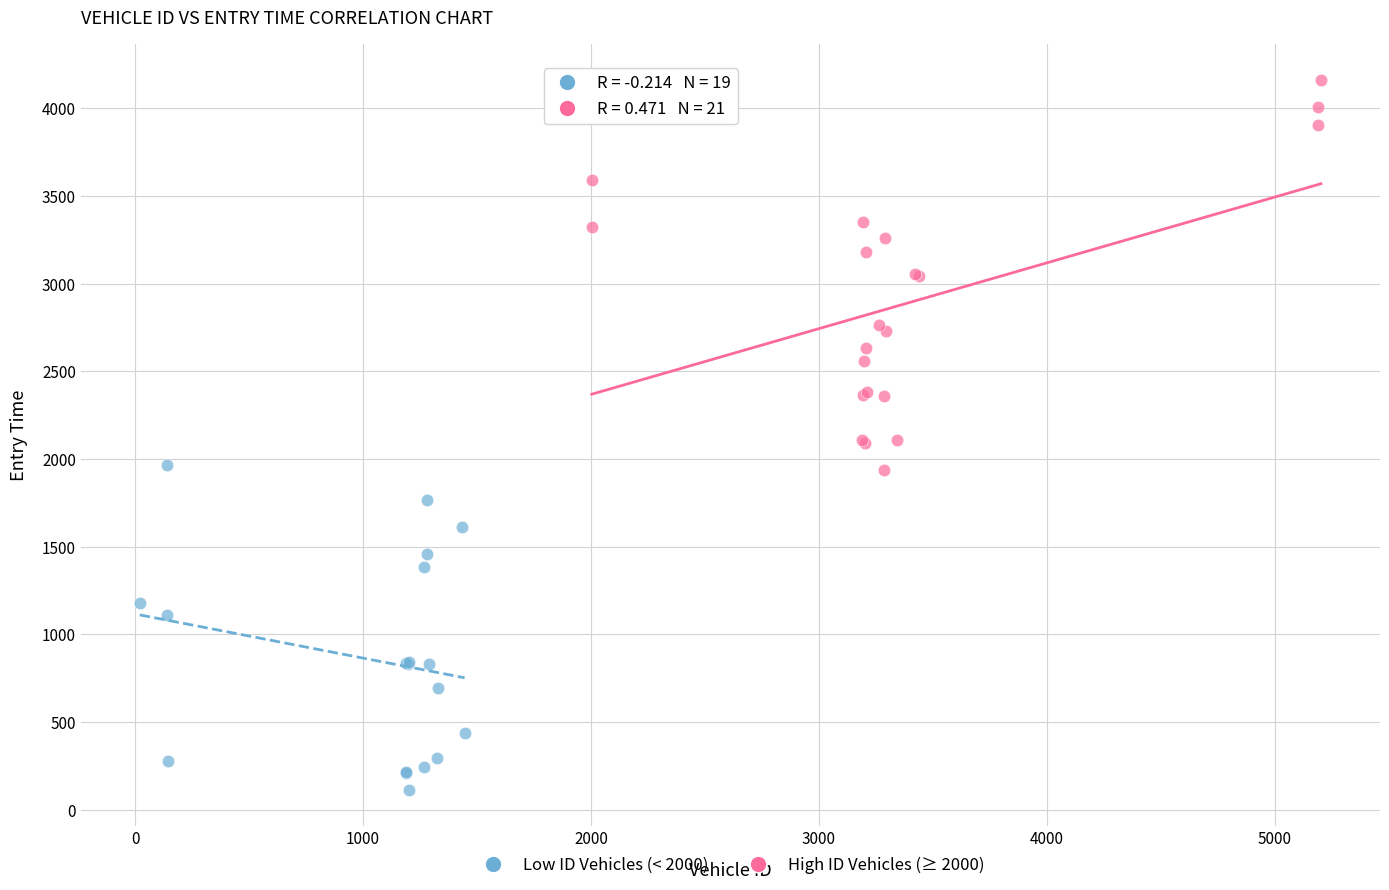

Which series has the widest spread of Y values?

High ID Vehicles (≥ 2000)